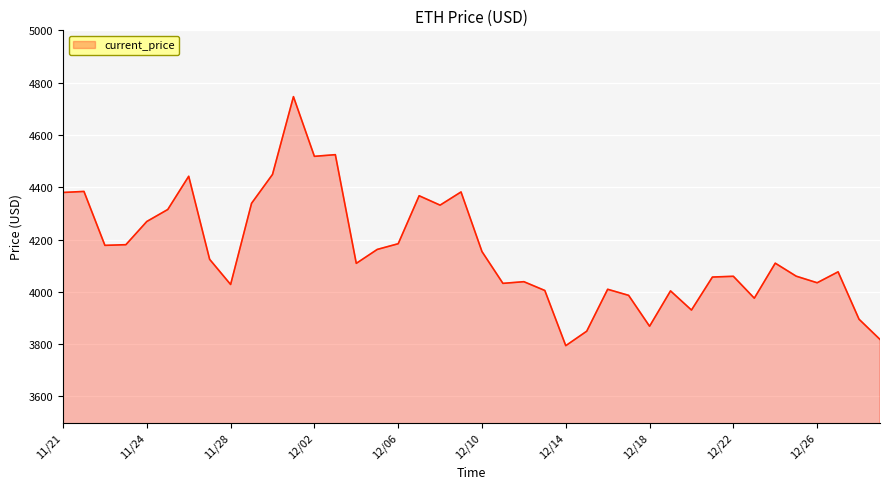

What is the greatest value displayed?

4746.4